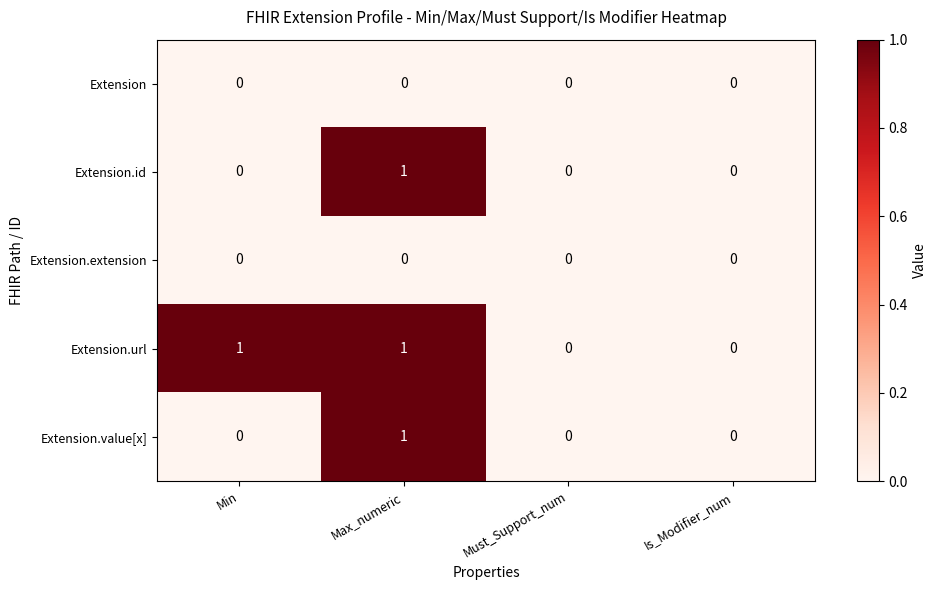

How many categories are shown in the chart?

4